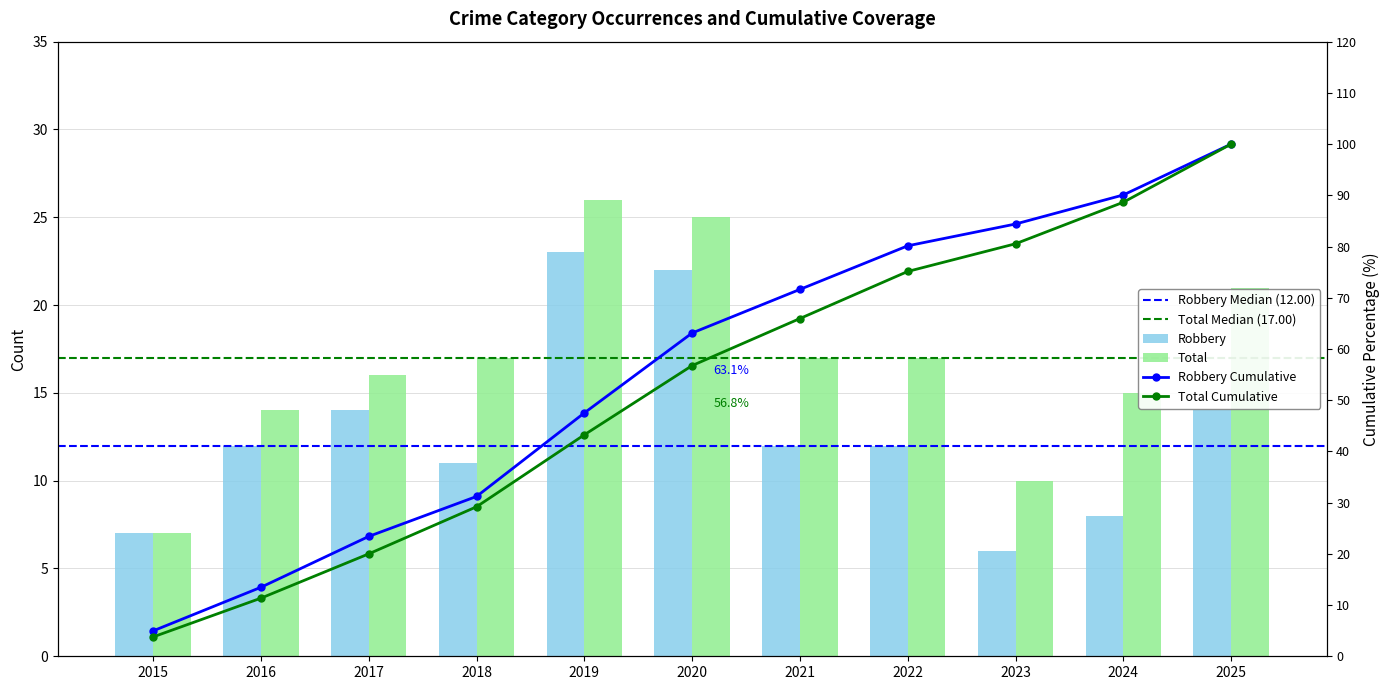

Between 2015 and 2021, which series saw the biggest shift?

Total